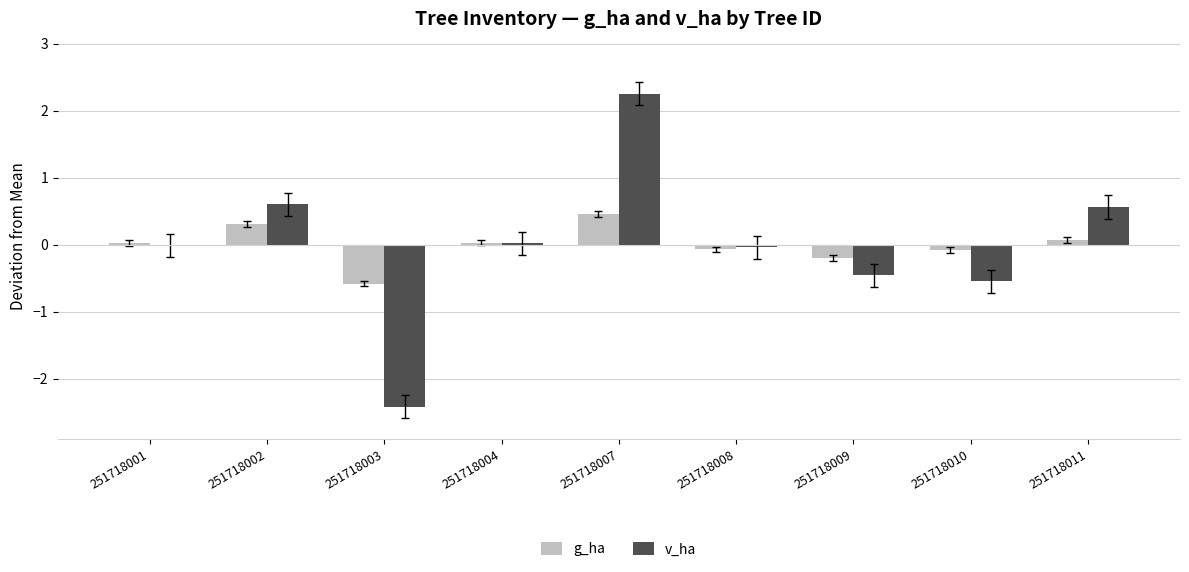

Is it true that v_ha equals 0.1 at 251718011?

False